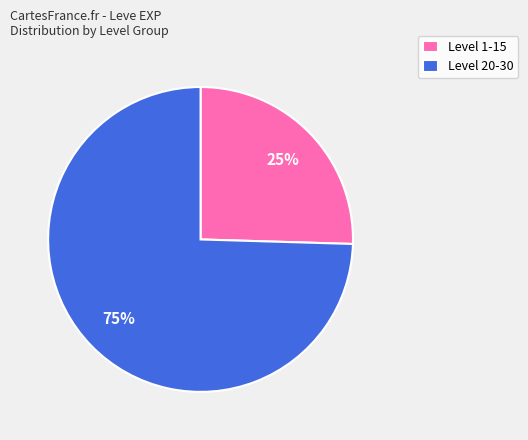

Combined, do Level 20-30 and Level 1-15 account for over 50%?

Yes